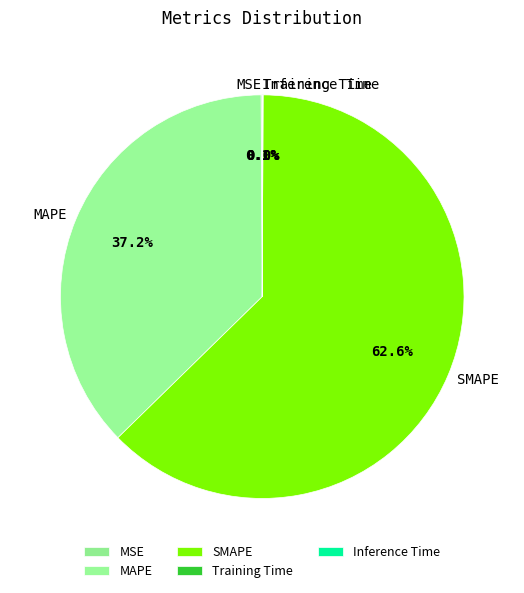

What portion of the pie excludes MAPE?

62.8%